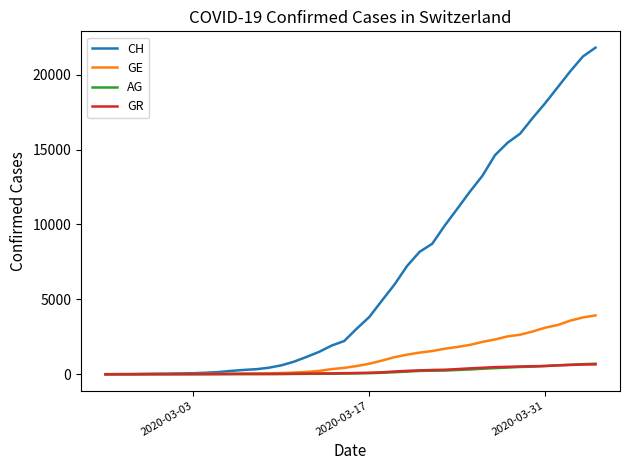

What is the highest value of the CH series?

21808